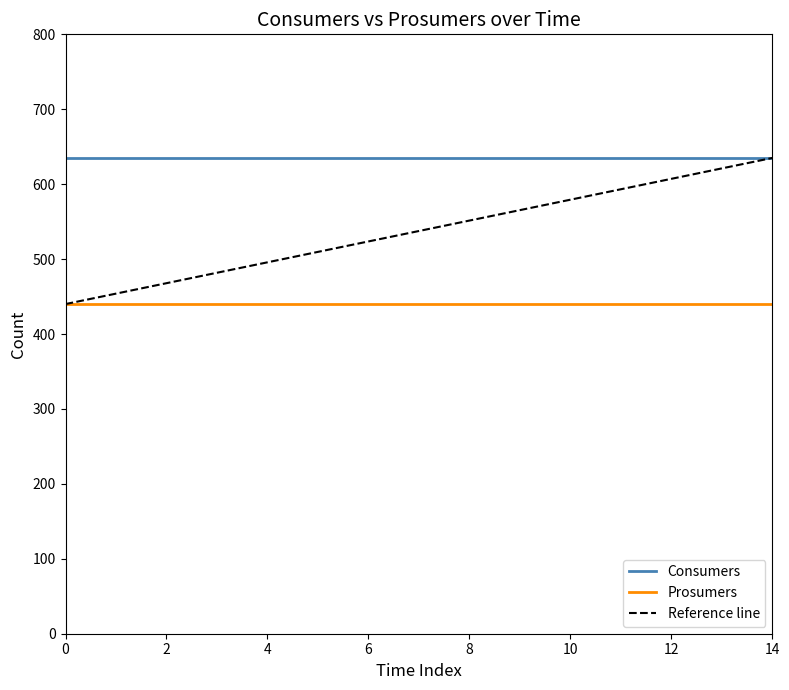

True or false: Consumers and Prosumers intersect in this chart.

False